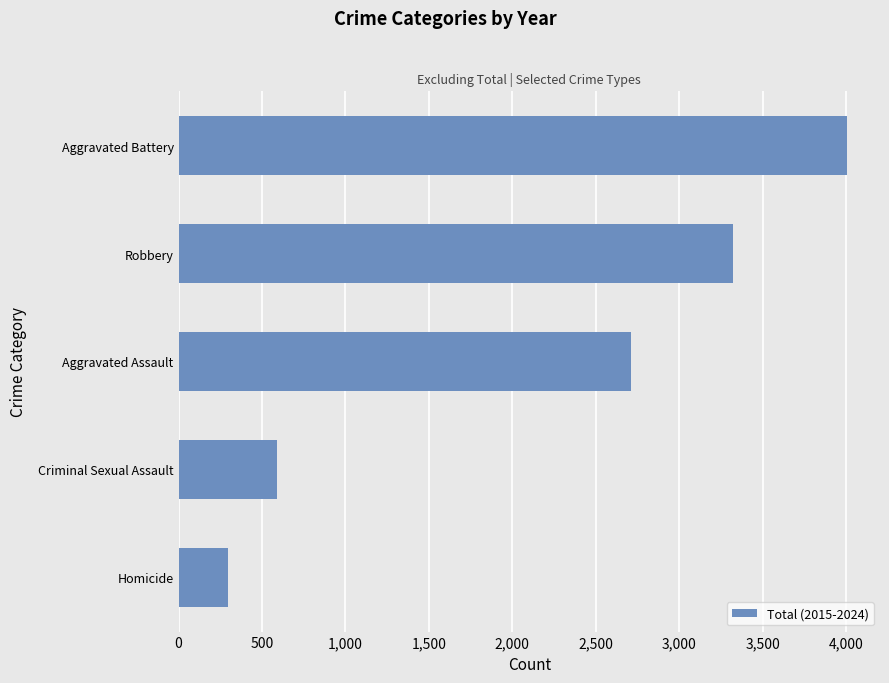

Does the chart contain stacked bars?

No